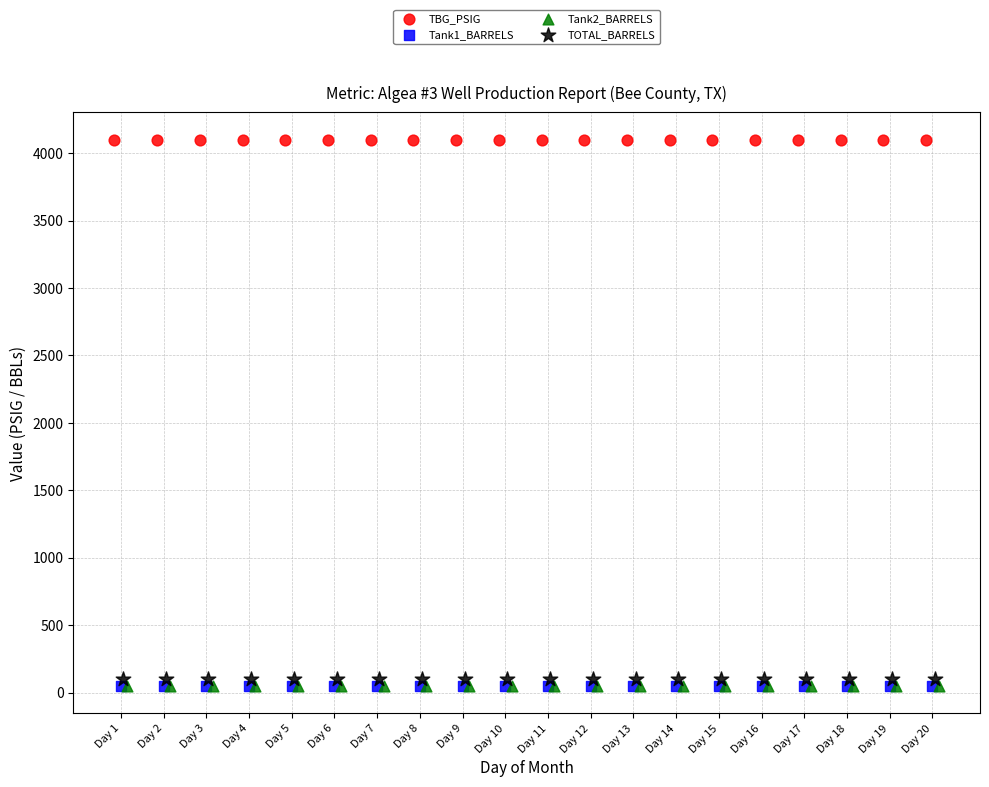

Which series contains the highest Y value?

TBG_PSIG